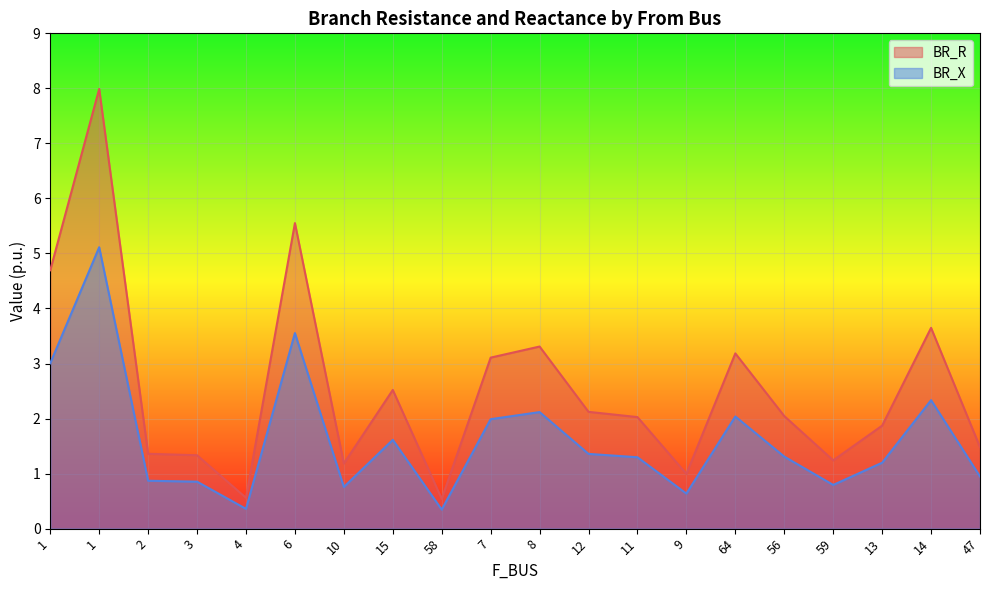

What is the spread (max minus min) of values at 12?

0.8